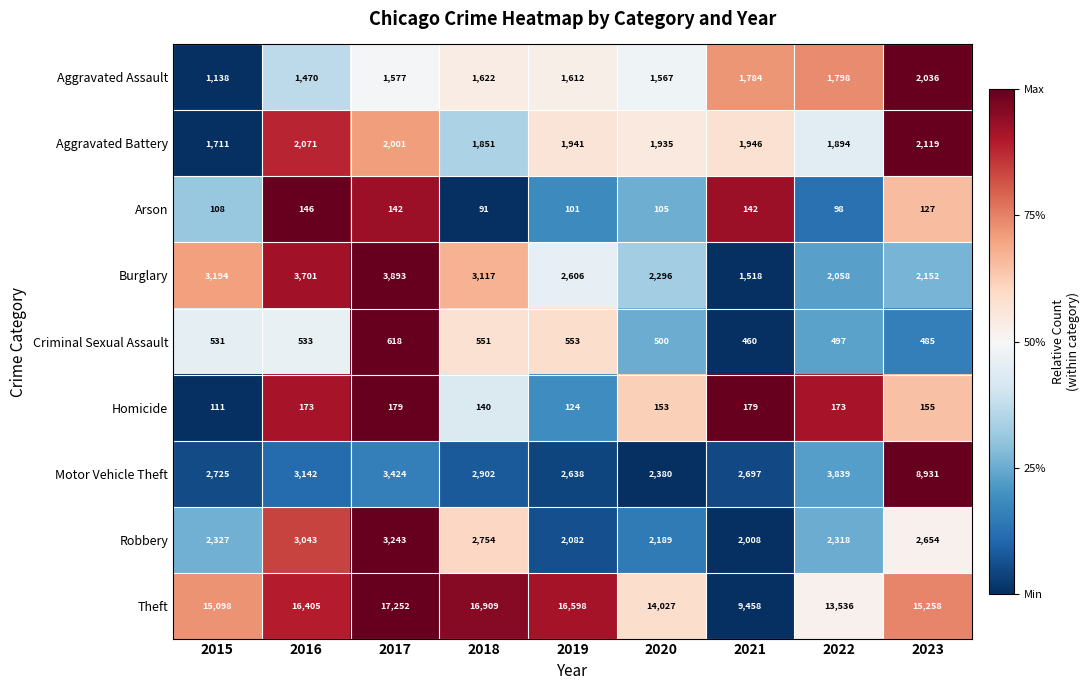

What is the average value of the Arson series?

118